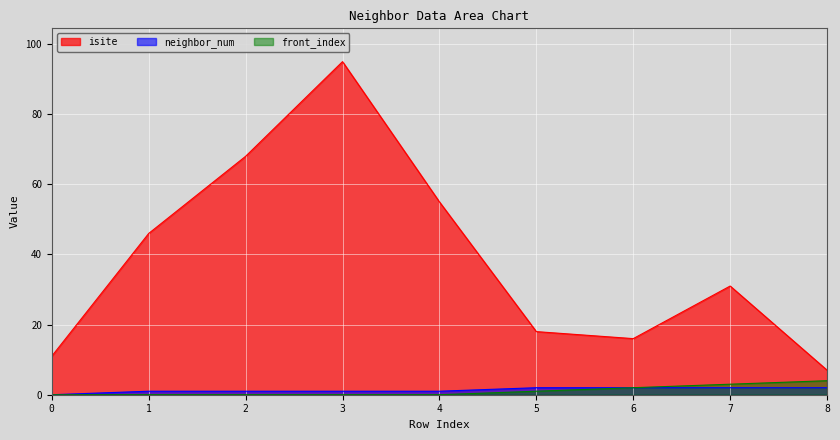

What is the approximate value of front_index at 5?

1